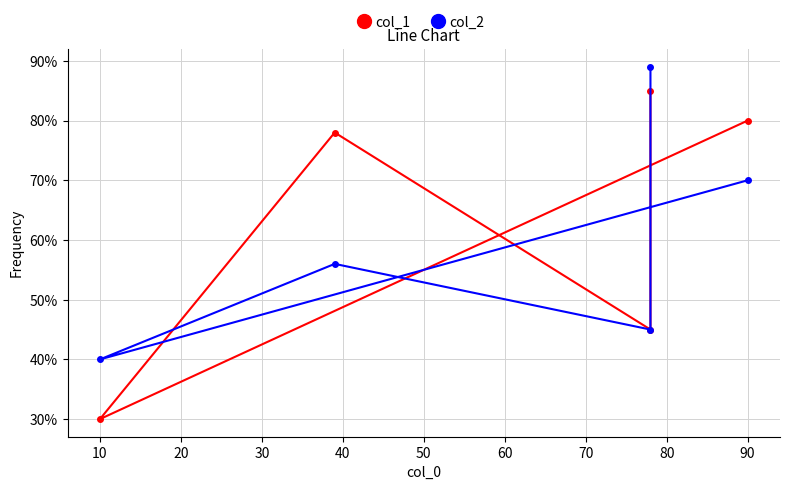

How many lines are shown in the chart?

2